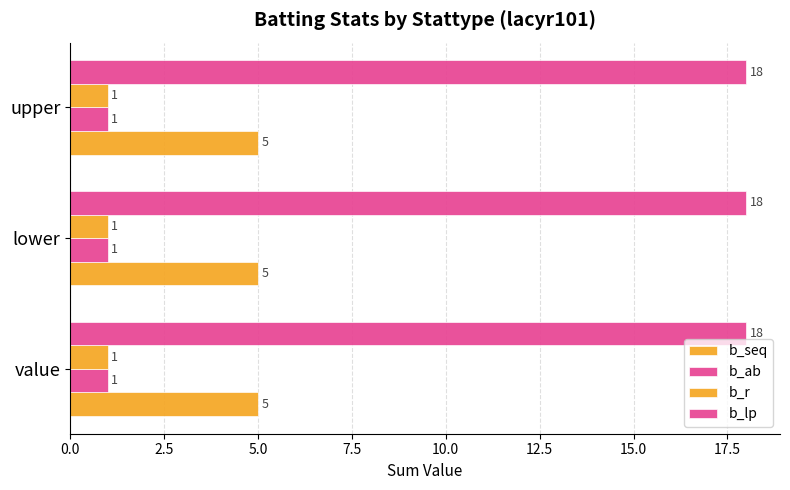

How many data points does each series have?

3